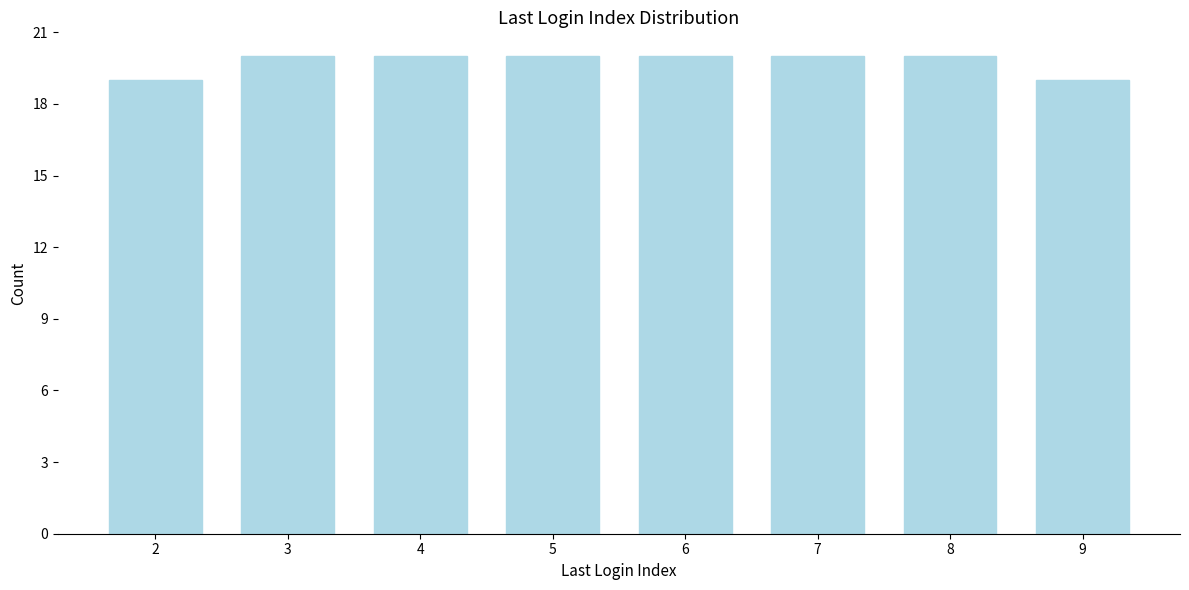

Reading left to right, transcribe all the data shown in this chart.

19	20	20	20	20	20	20	19